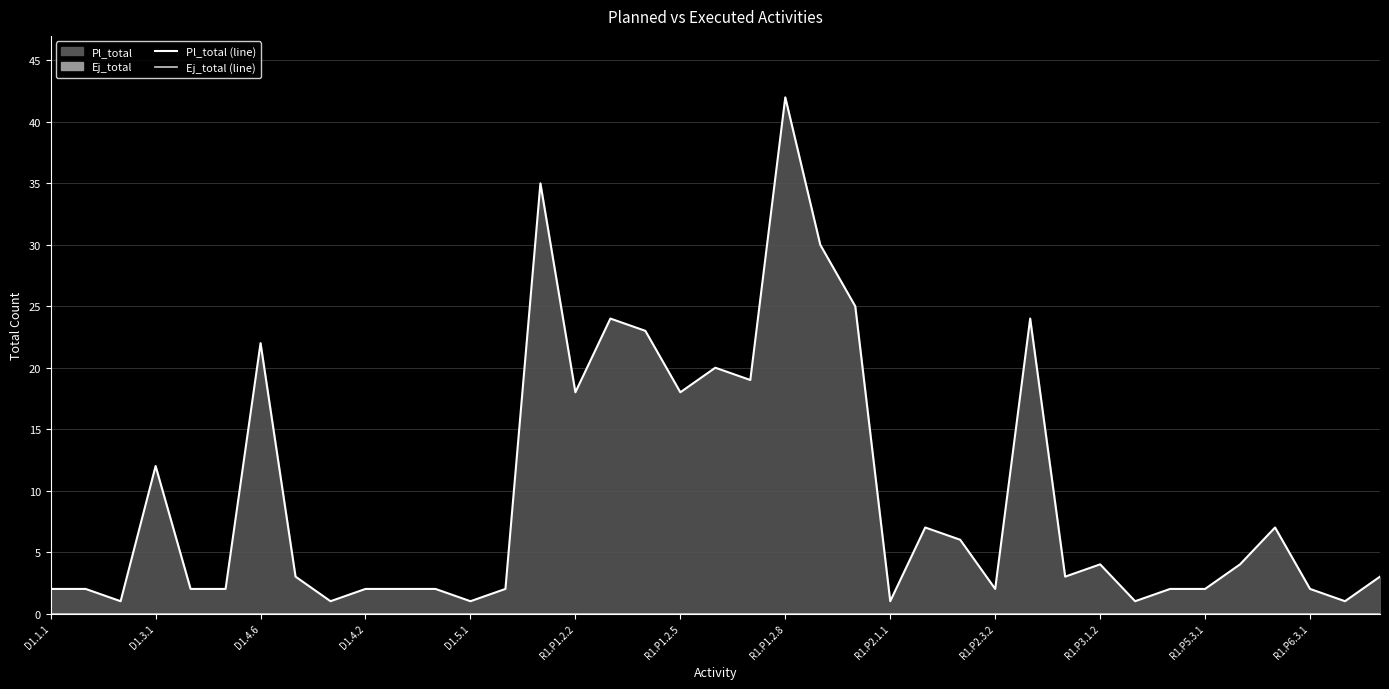

Is the value of Pl_total (line) at 32 greater than the value of Ej_total (line) at 36?

Yes